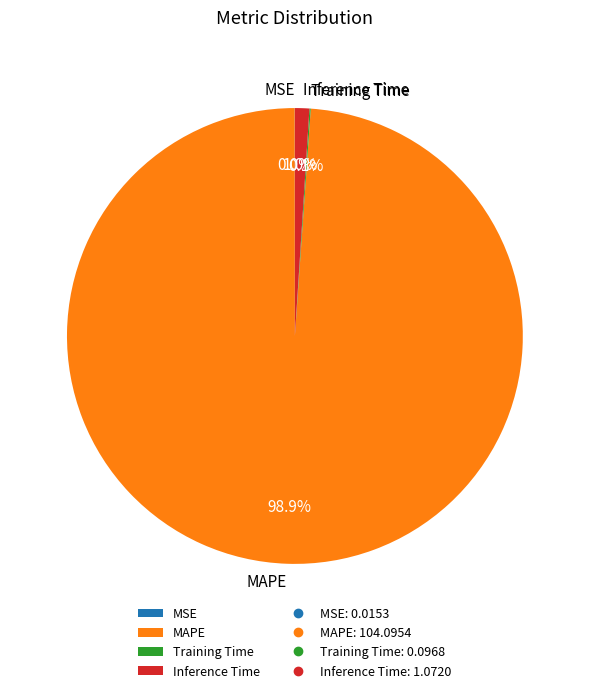

What is the largest slice in the pie chart?

MAPE